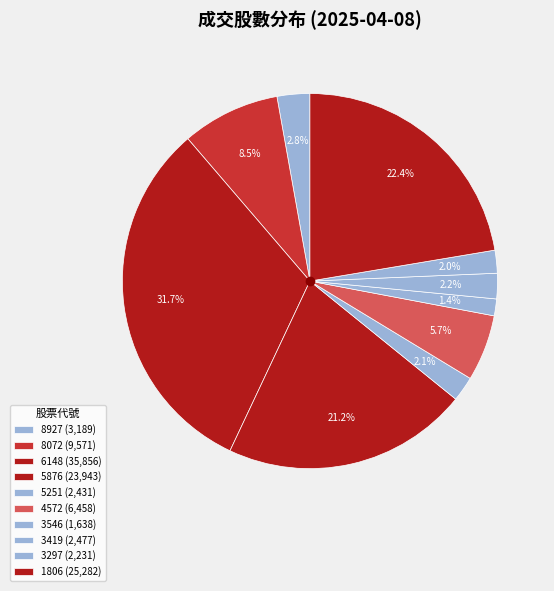

To the nearest percent, what is the difference between the largest and smallest slice percentages?

30%